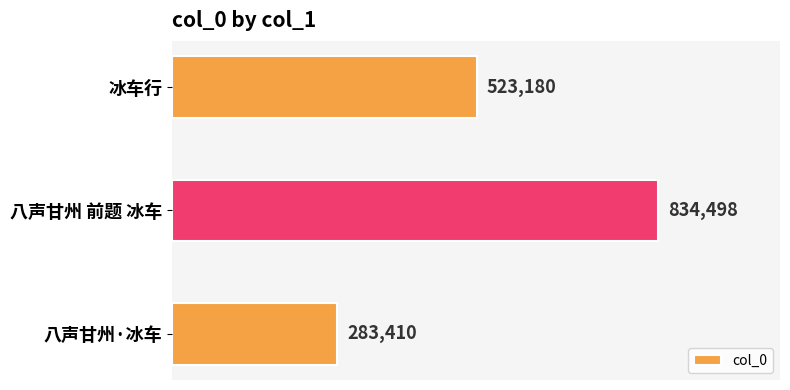

Does the chart contain any negative values?

No